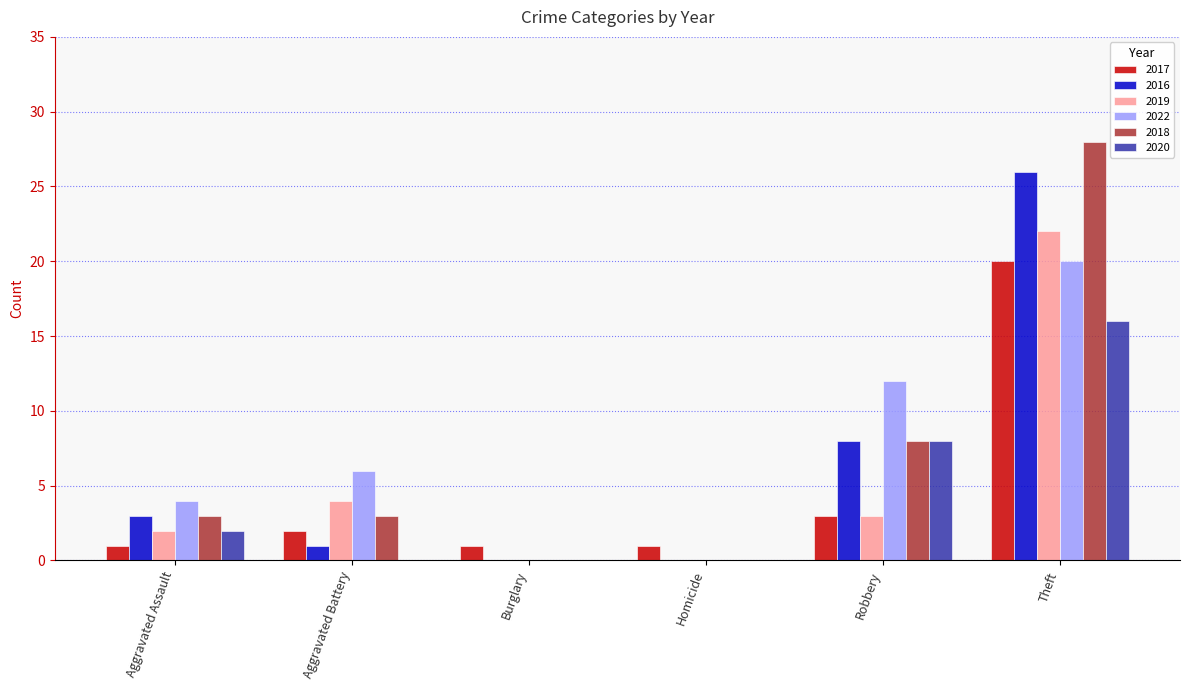

How many distinct data groups are displayed?

6